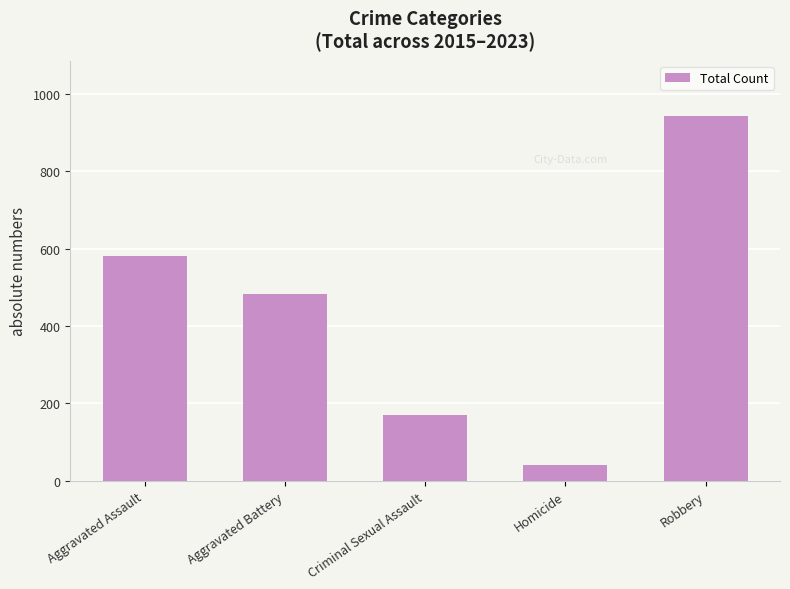

What is the value of the 1st bar from the left?

580